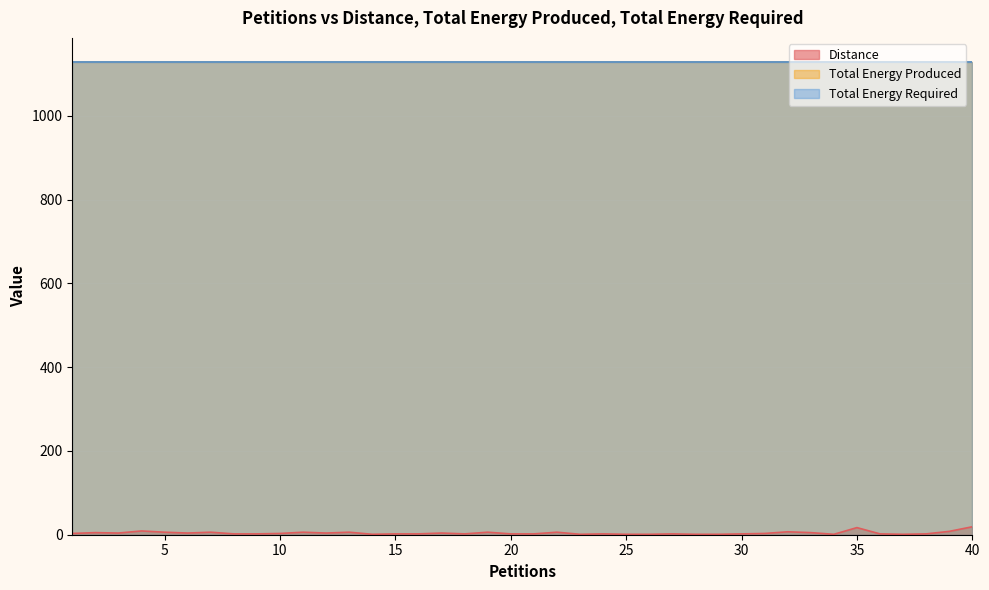

Rank the series by their maximum value, from lowest to highest.

Distance, Total Energy Produced, Total Energy Required